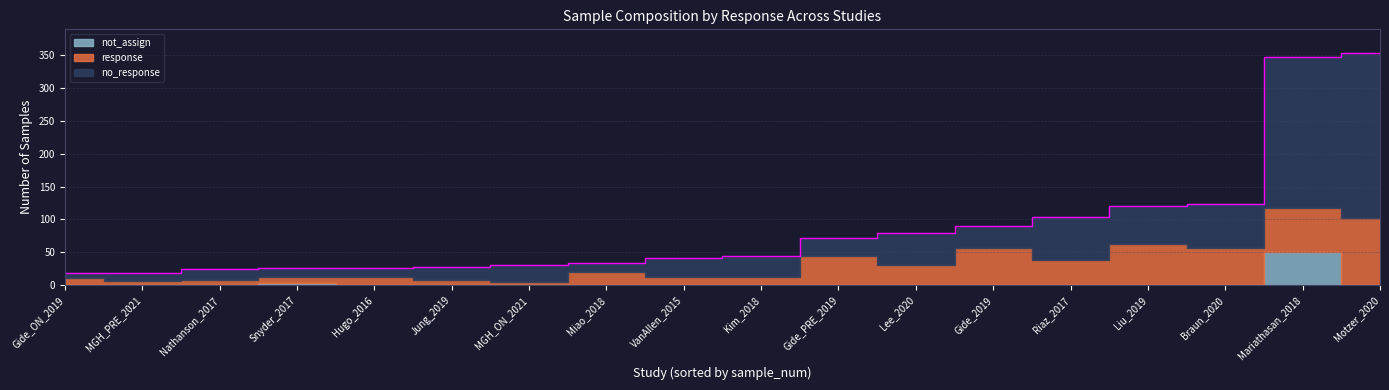

The value of not_assign at Riaz_2017 is 16. True or false?

False